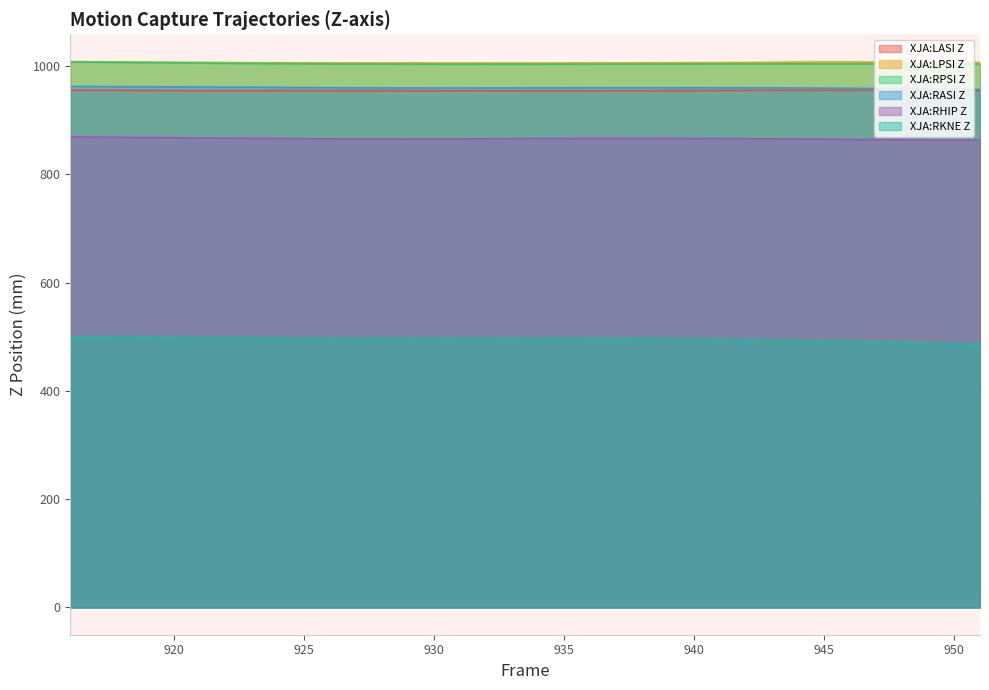

True or false: XJA:LPSI Z has more than 2 points higher than both neighbors.

True